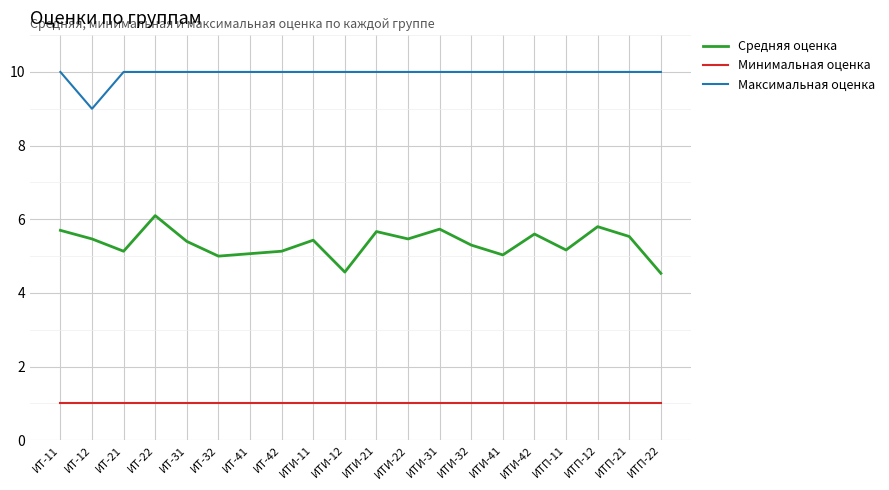

Count the Максимальная оценка values in the range 10 to 11.

19